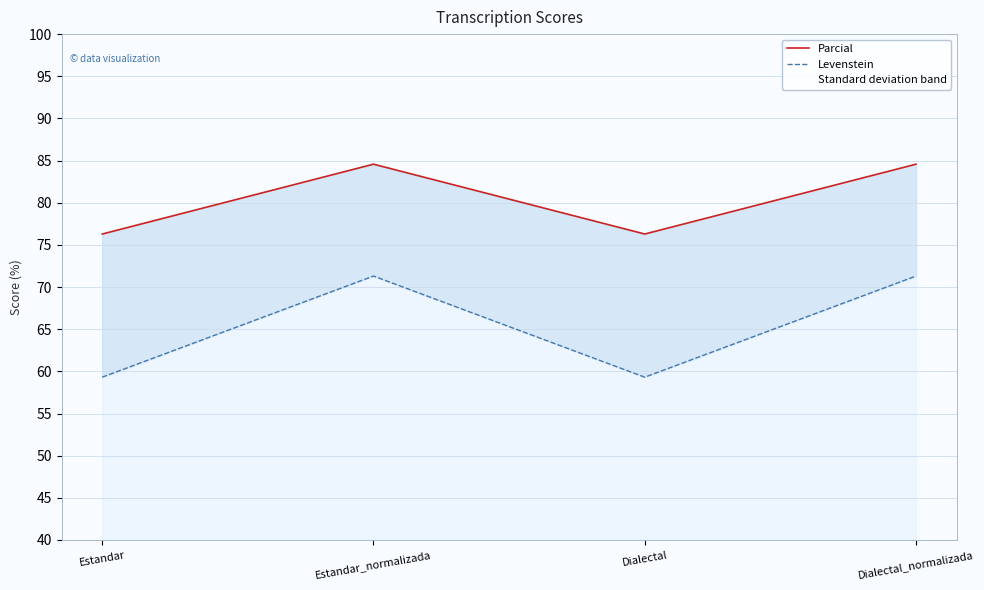

At which label does Levenstein reach its peak?

Estandar_normalizada